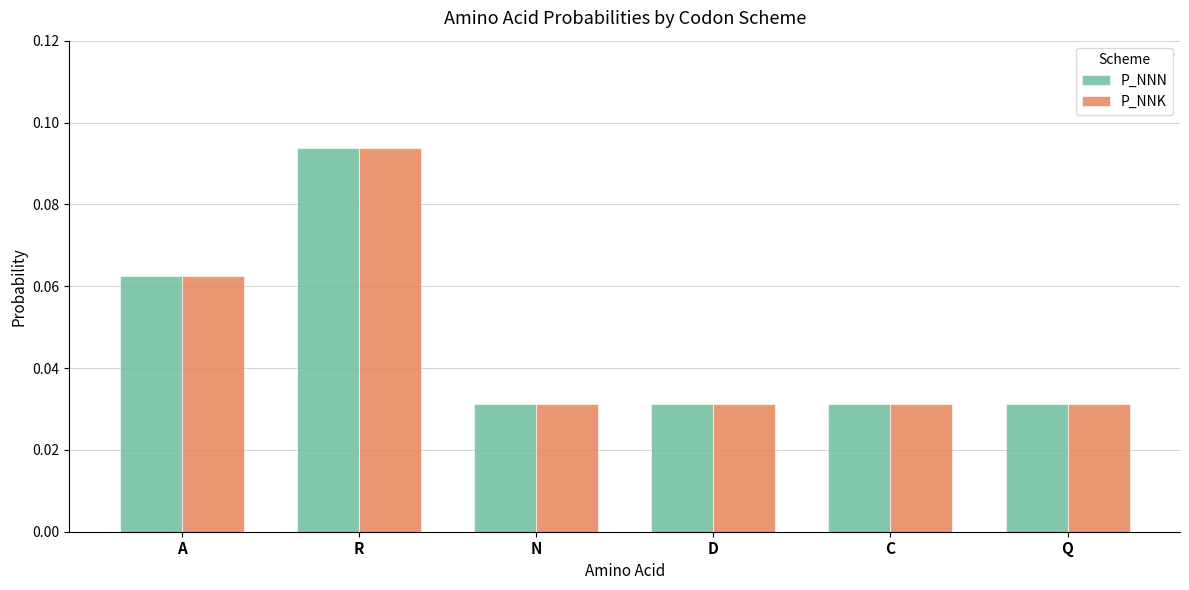

Are the bars grouped side by side (vs. stacked)?

Yes